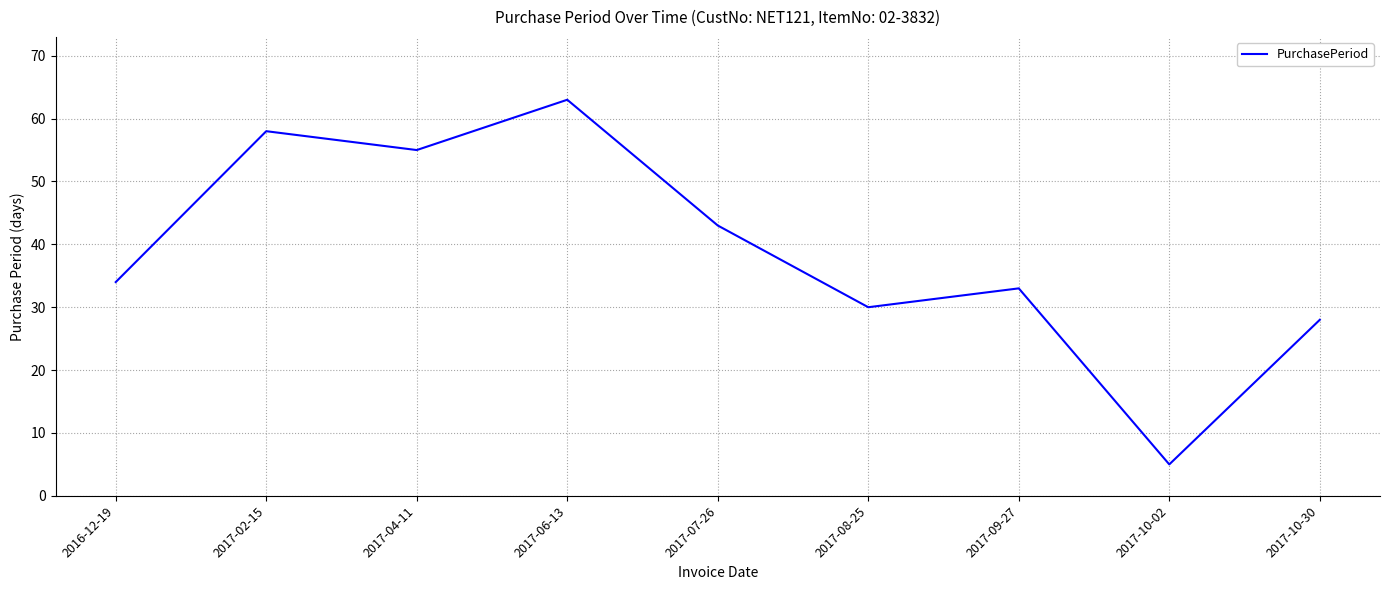

Reading left to right, list all the values displayed in this chart.

34	58	55	63	43	30	33	5	28